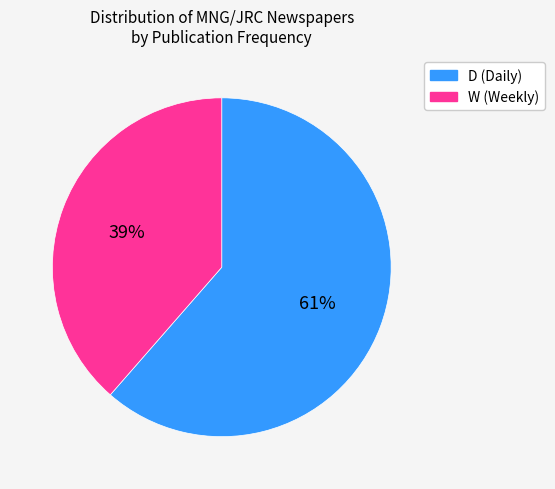

To the nearest percent, what is the combined percentage of W and D?

100%